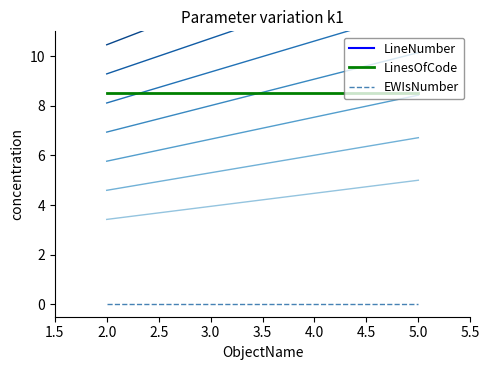

What is the greatest value displayed?

17.0